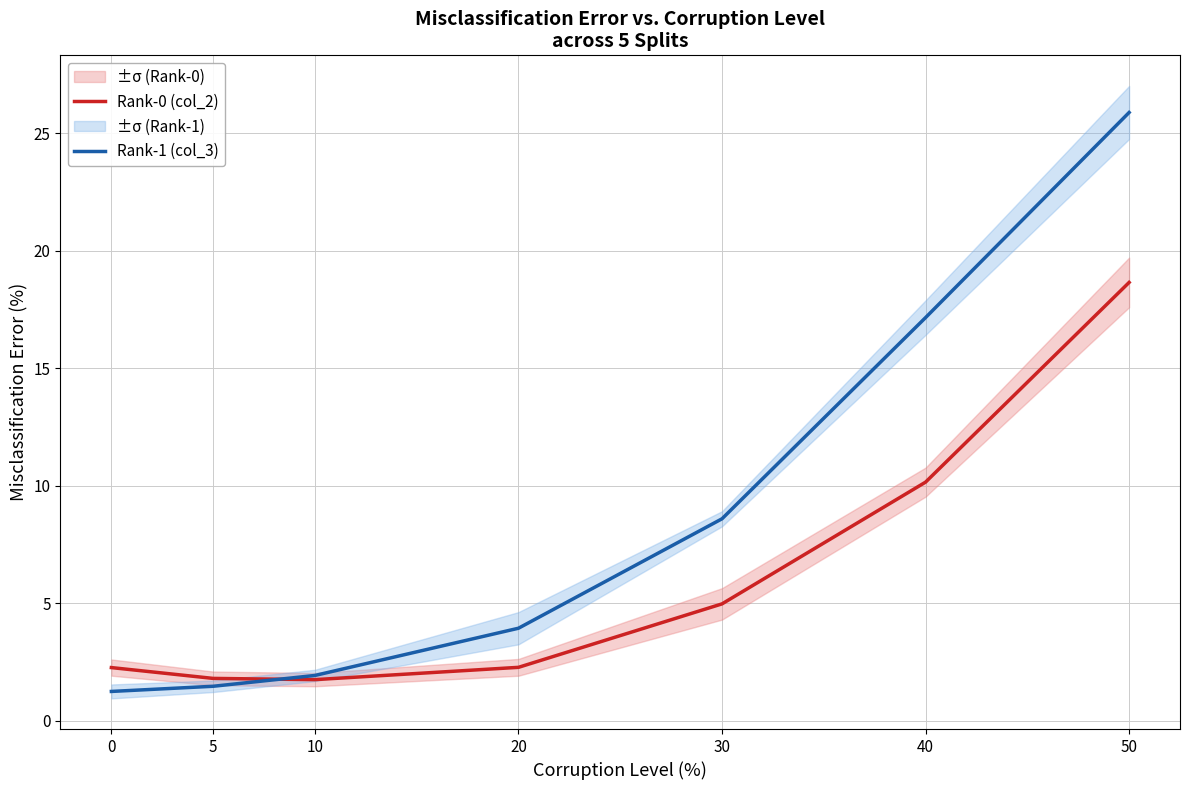

The value of Rank-0 (col_2) at 5 is 0.5. True or false?

False